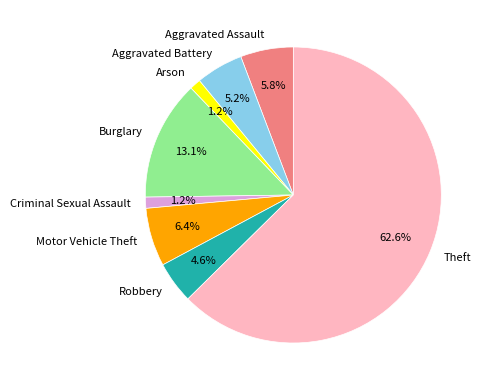

To the nearest percent, what is the difference between the Theft and Aggravated Battery slice percentages?

57%